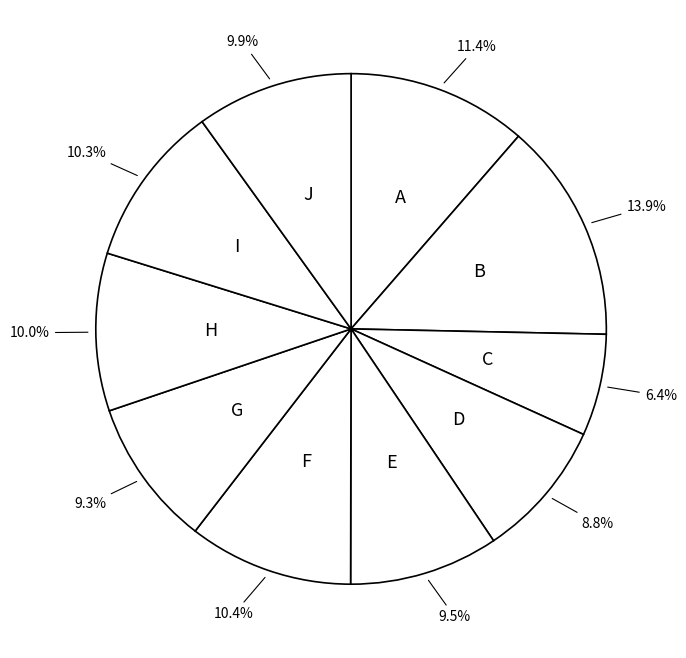

Which category has the biggest portion of the pie?

B